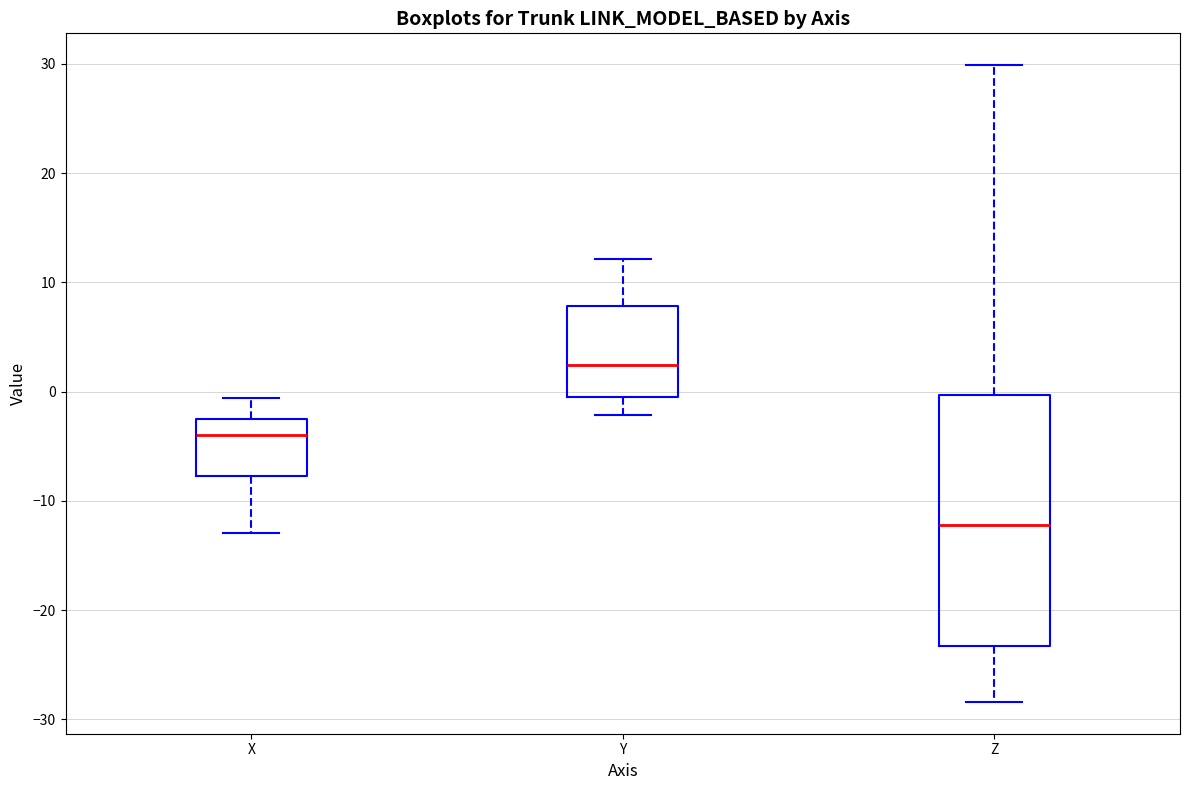

Reading left to right, read every box against the y-axis: the position of its median line, the range the box covers, and the ends of its whiskers. The values are not printed on the chart, so give them approximately, as read against the axis.

X: median -4, box -8 to -3, whiskers -13 to -1
Y: median 2, box 0 to 8, whiskers -2 to 12
Z: median -12, box -23 to 0, whiskers -28 to 30